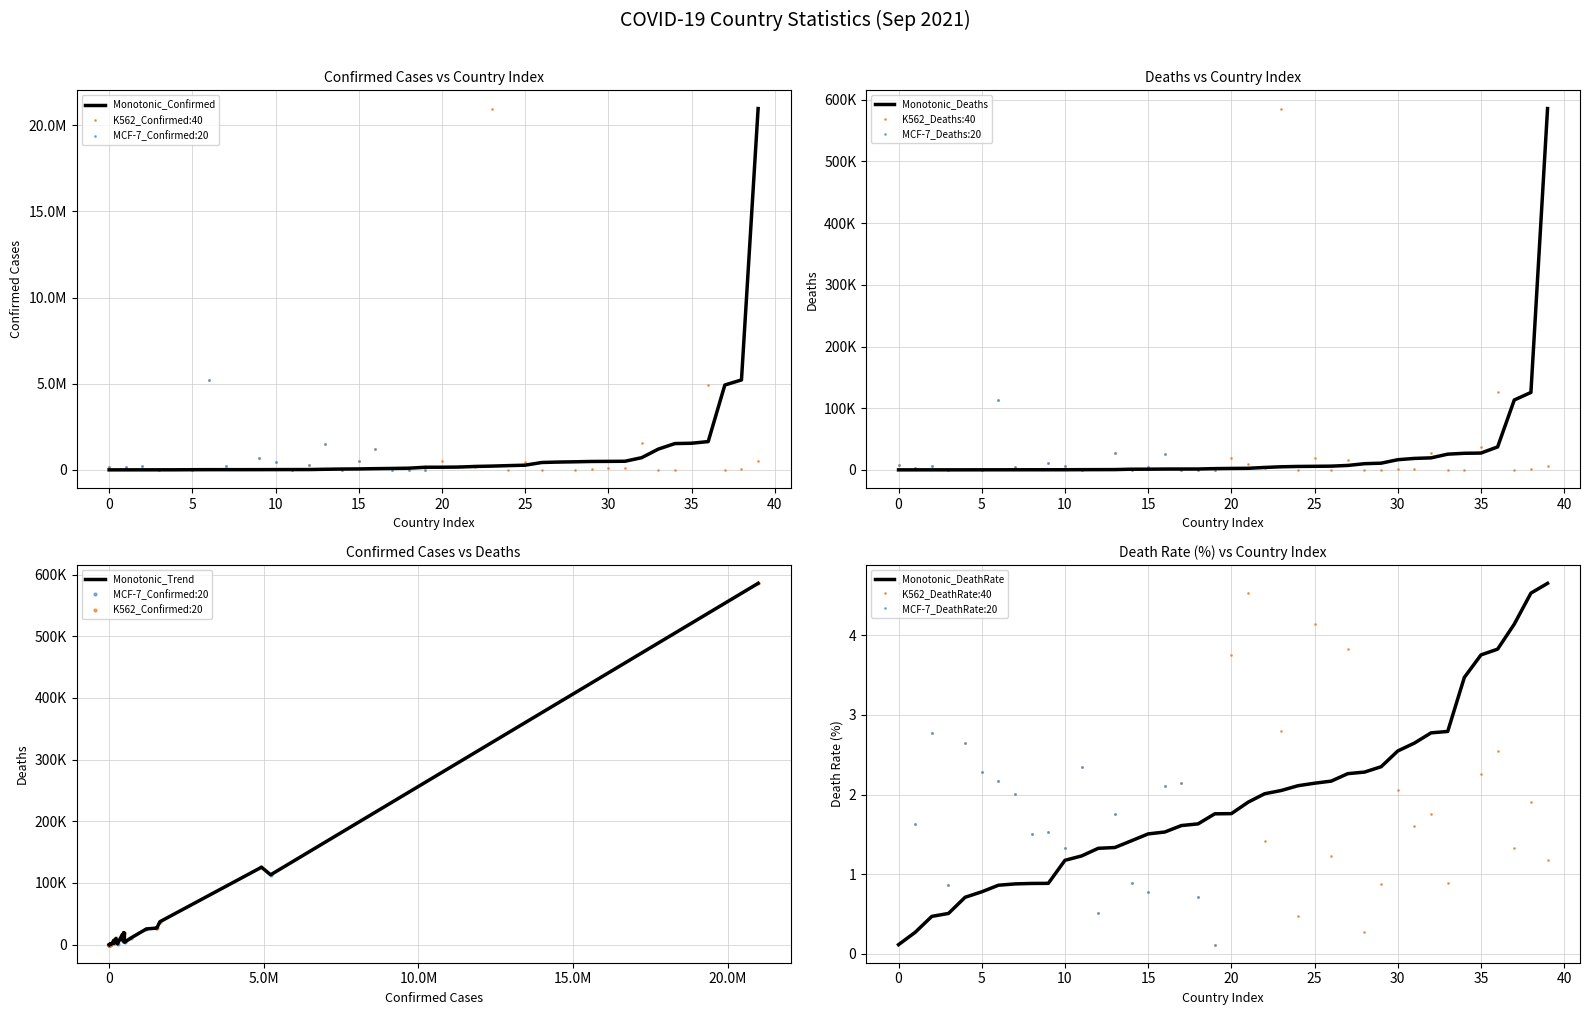

What is the highest value of the Monotonic_DeathRate series?

4.7